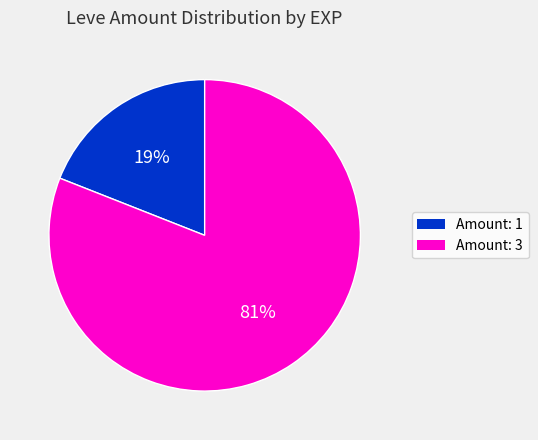

Which slice is the smallest?

Amount: 1